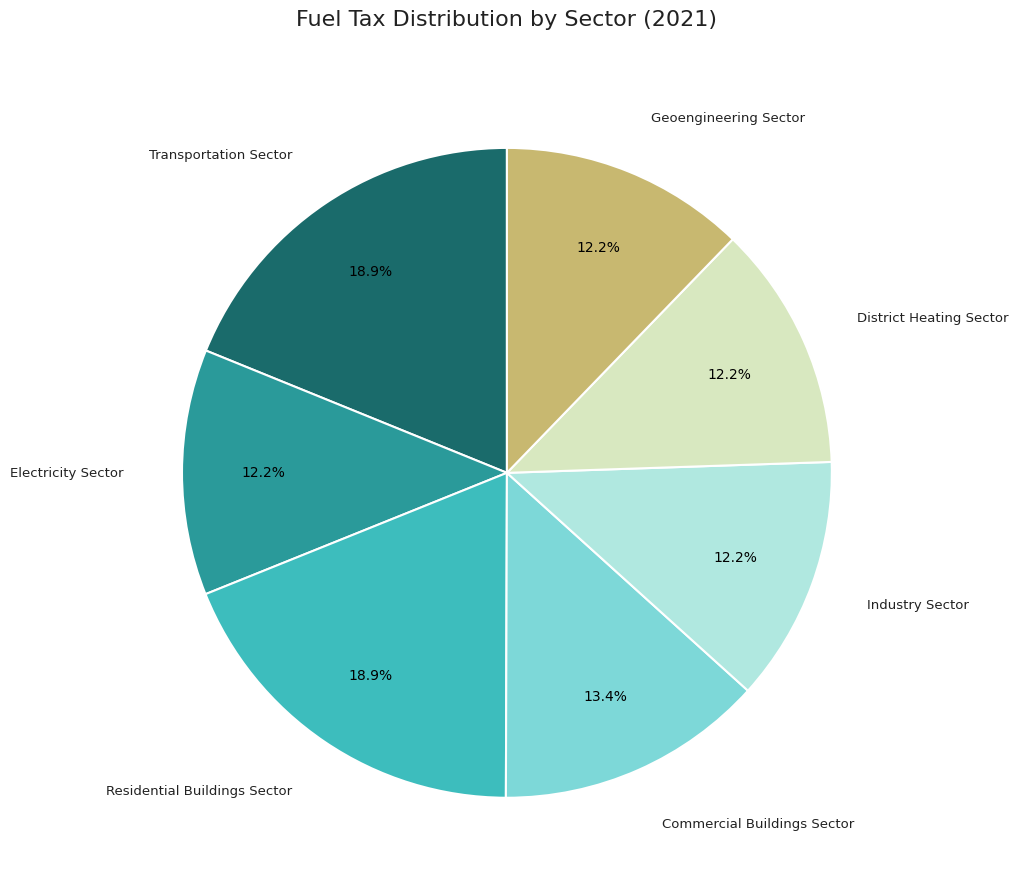

Which has a higher value, Electricity Sector or Residential Buildings Sector?

Residential Buildings Sector